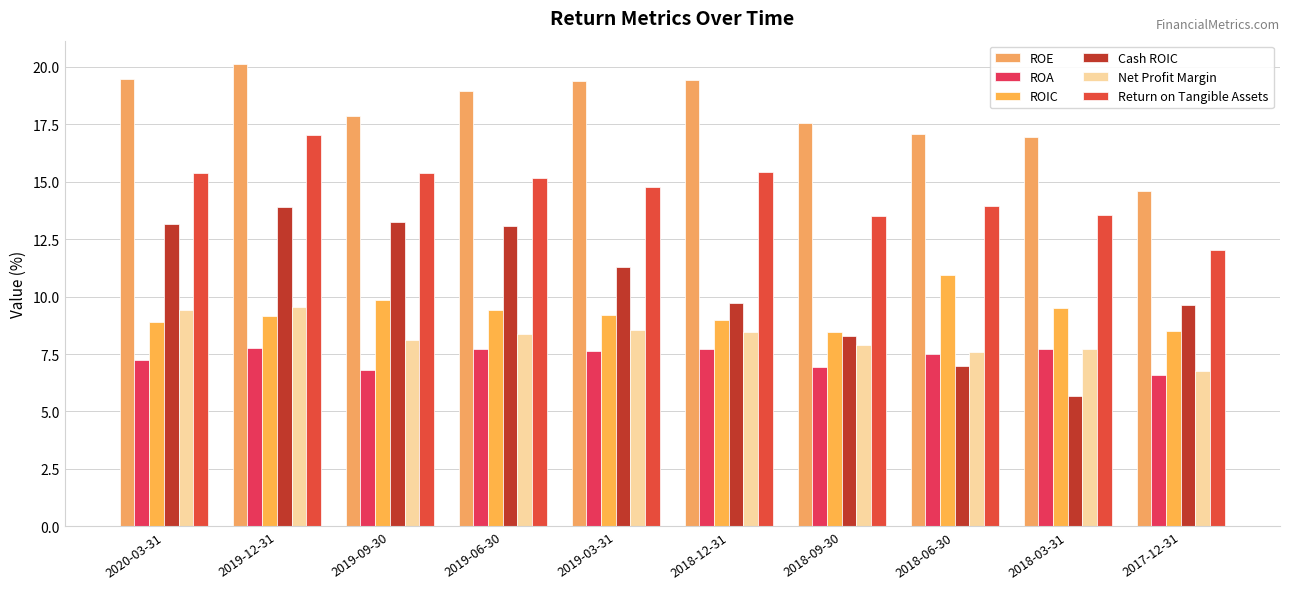

What is the spread (max minus min) of values at 2018-09-30?

10.7